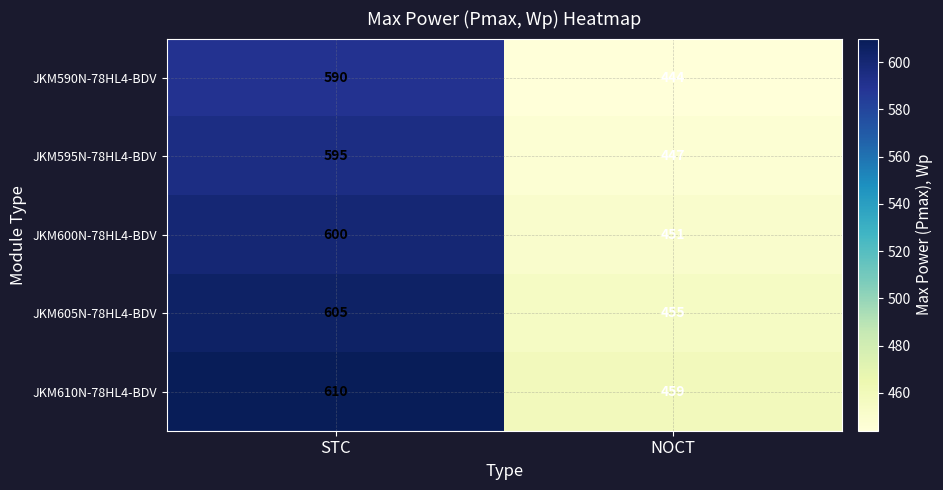

At which category does the chart reach its minimum across all series?

NOCT